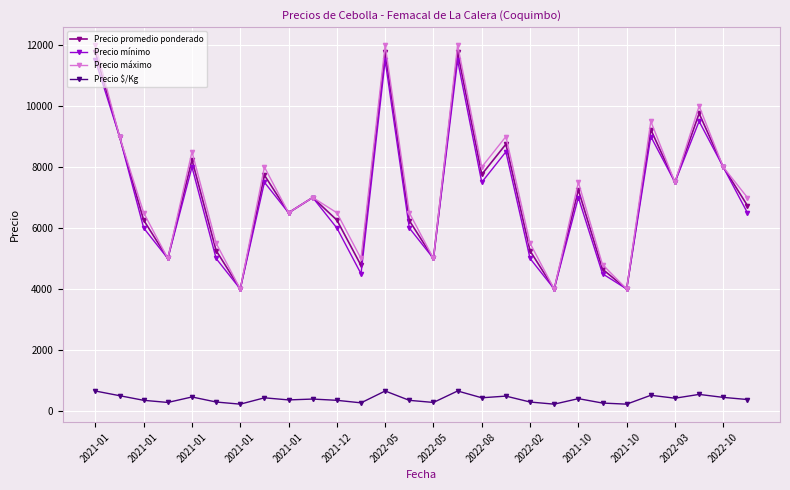

True or false: Precio $/Kg and Precio promedio ponderado intersect in this chart.

False